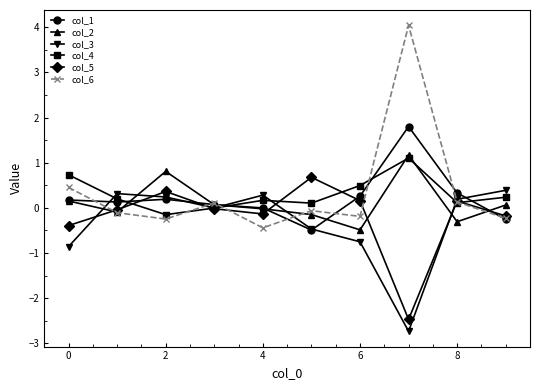

What is the greatest value displayed?

4.0